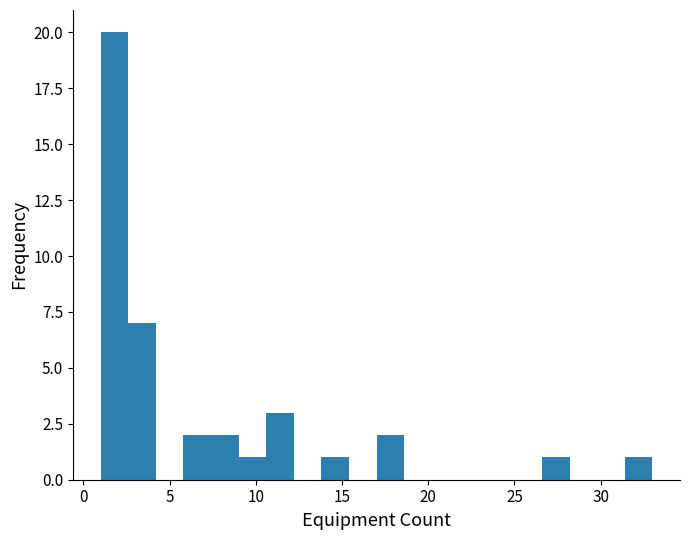

Around what value on the x-axis is the tallest bar? Give the approximate position of its centre, as read against the axis.

2.0